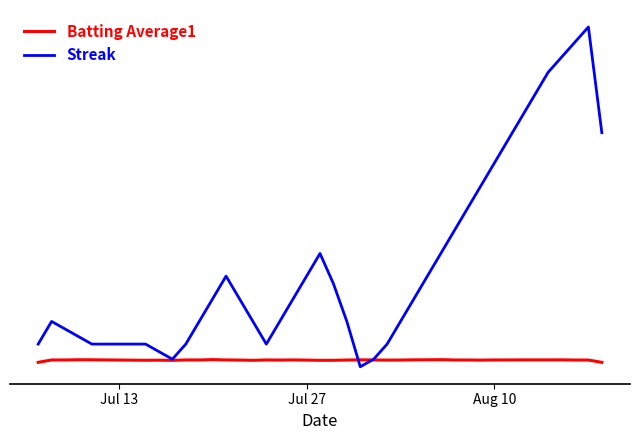

List the series in order of their overall mean, lowest first.

Batting Average1, Streak